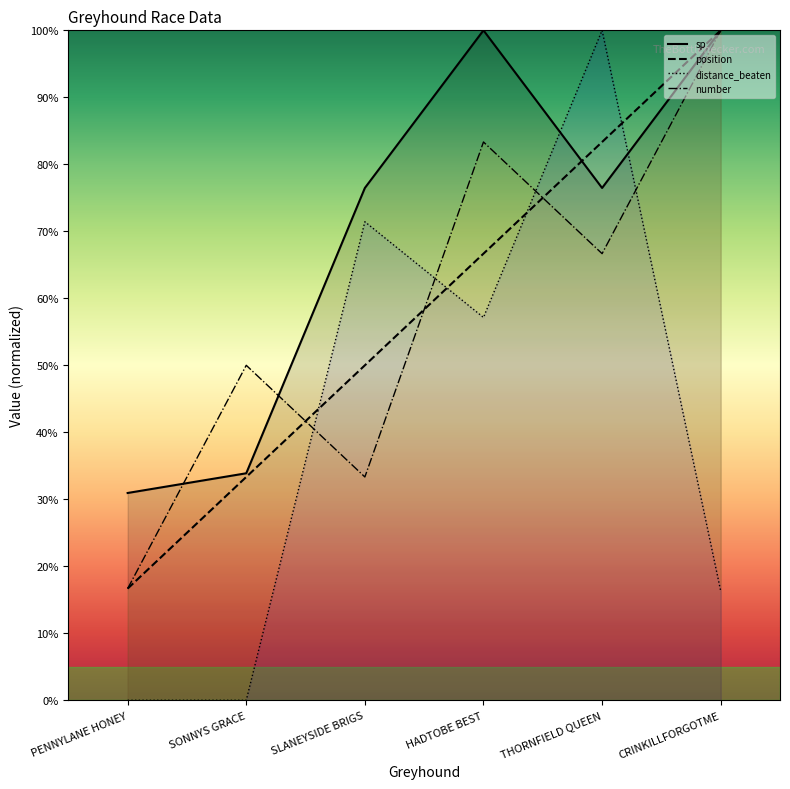

Between HADTOBE BEST and THORNFIELD QUEEN, which series saw the biggest shift?

distance_beaten